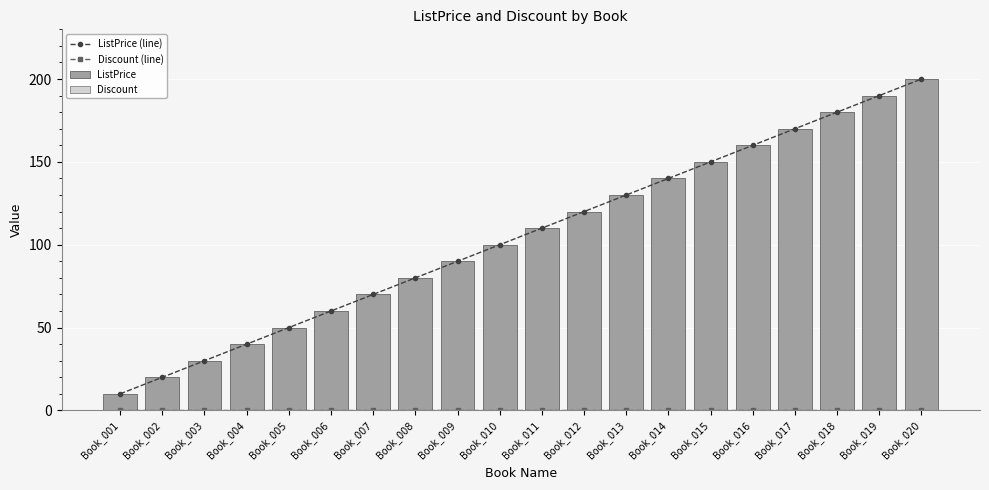

The value of ListPrice (line) at Book_004 is 69.1. True or false?

False